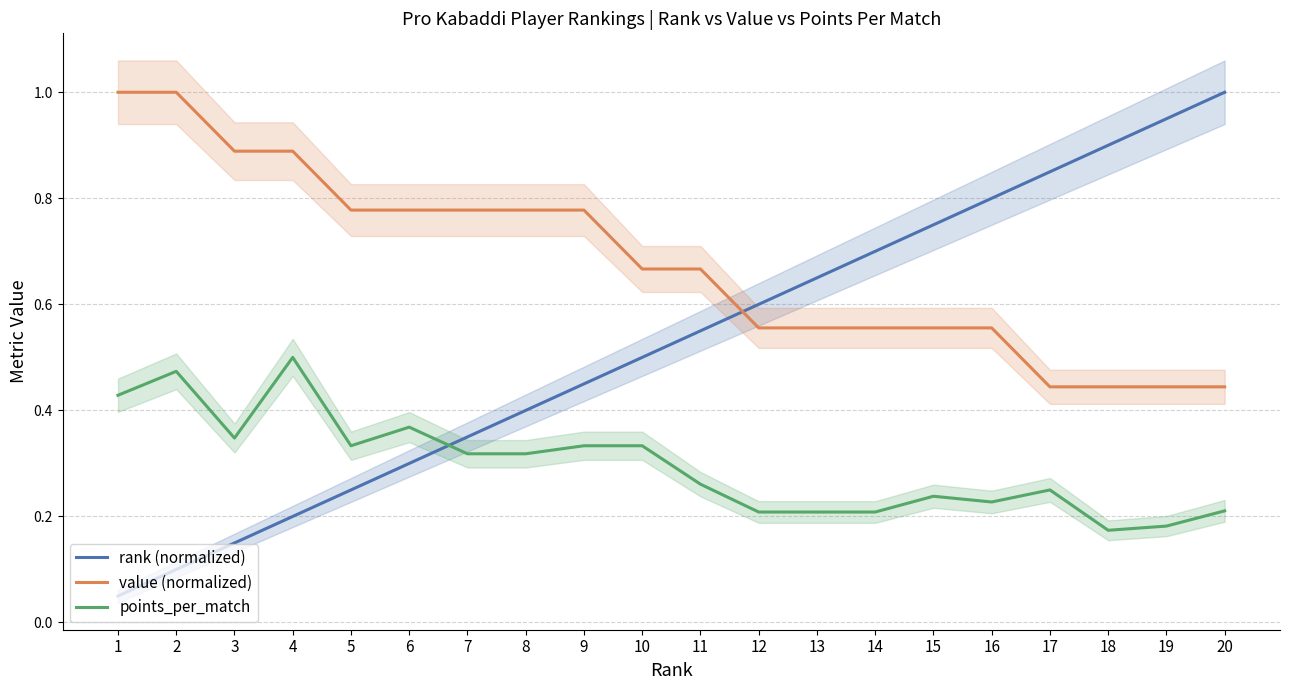

What is the difference between the highest and lowest values at 4?

0.7